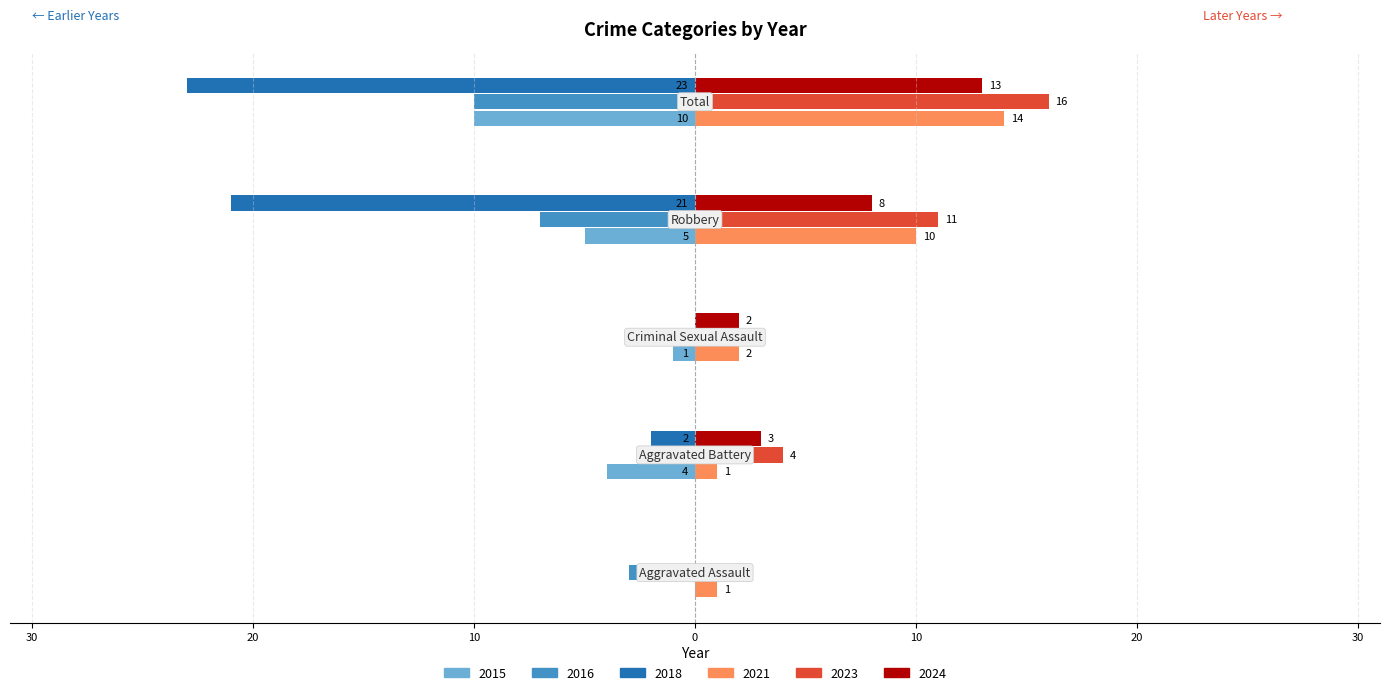

What are all the series names shown in the legend?

2015, 2016, 2018, 2021, 2023, 2024